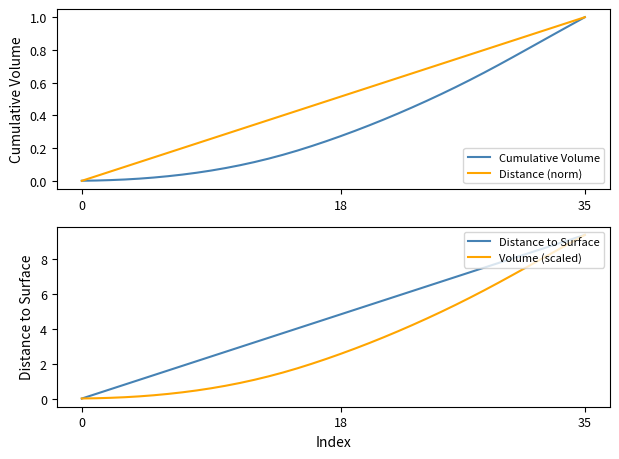

Rank the series by their maximum value, from highest to lowest.

Distance to Surface, Volume (scaled), Cumulative Volume, Distance (norm)